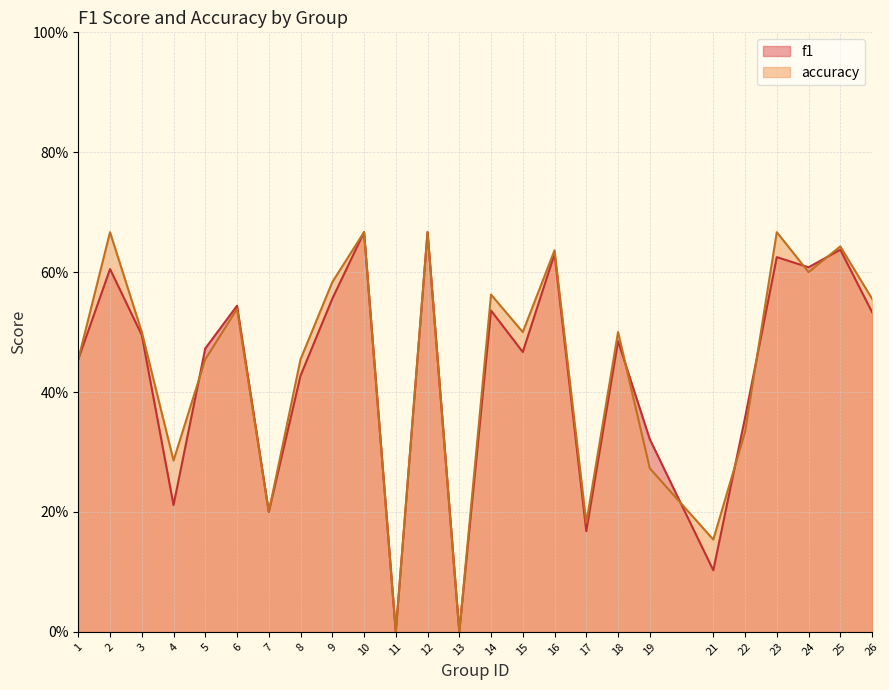

How many accuracy values are between 0 and 1?

25